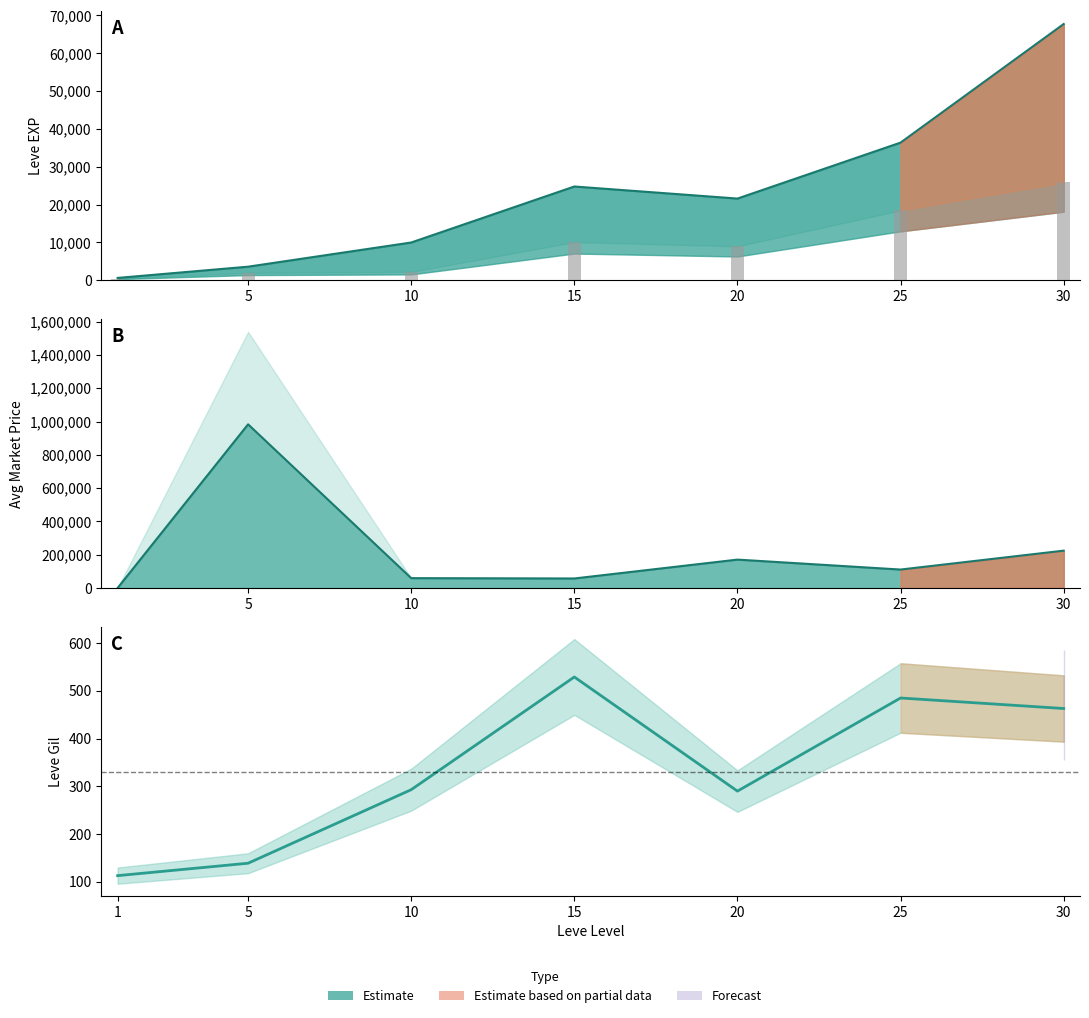

At which category is the sum across all series the highest?

5